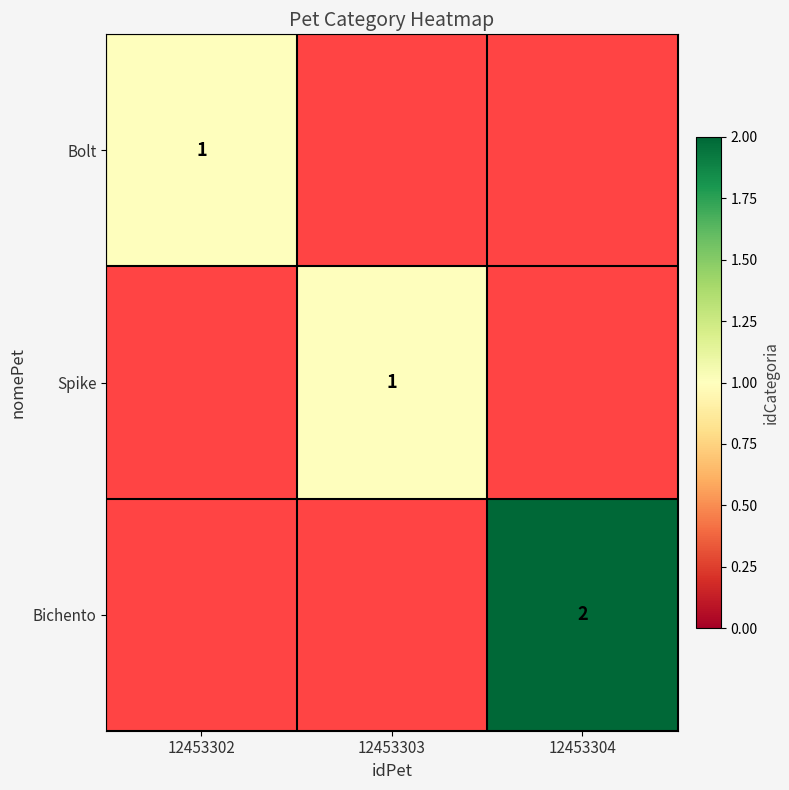

Is it true that Bichento equals 3 at 12453304?

False